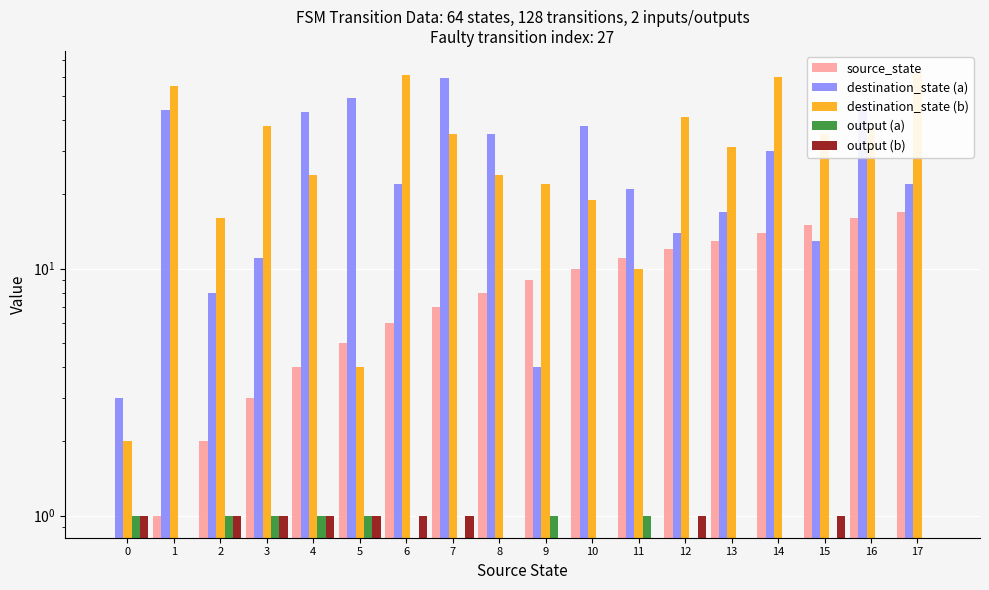

What is the value of the output (b) bar at the 16th from the left?

1